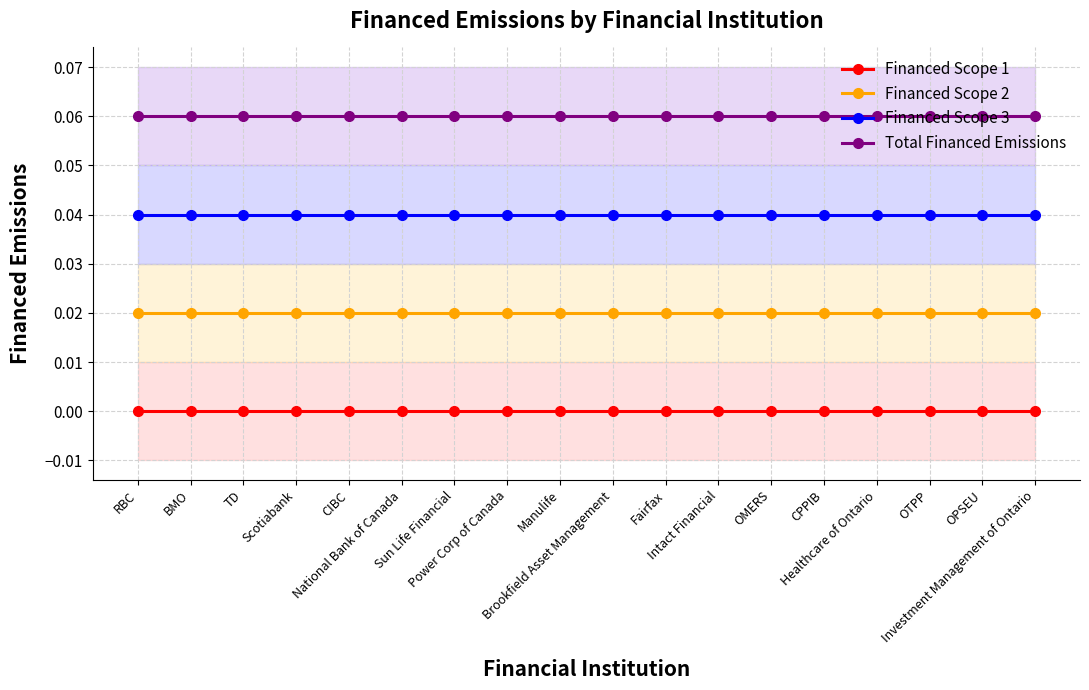

True or false: Financed Scope 2 has more than 0 interior local peaks.

False